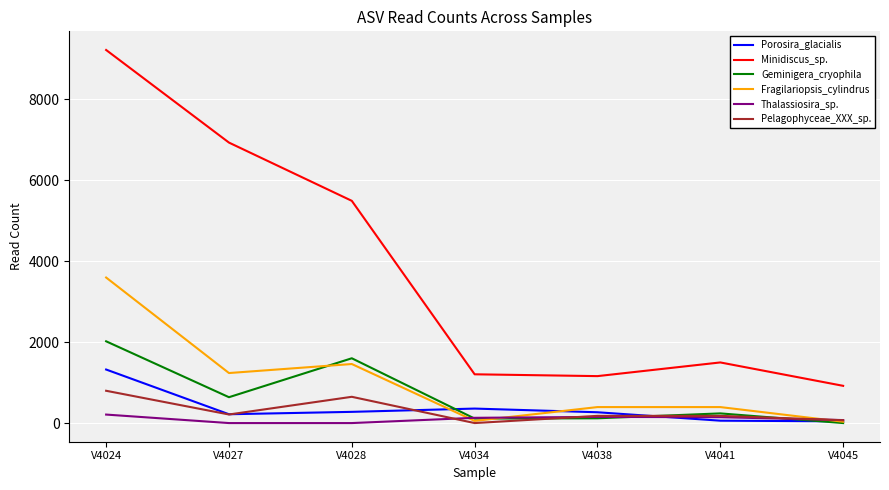

Where is the first local minimum for Pelagophyceae_XXX_sp.?

V4027